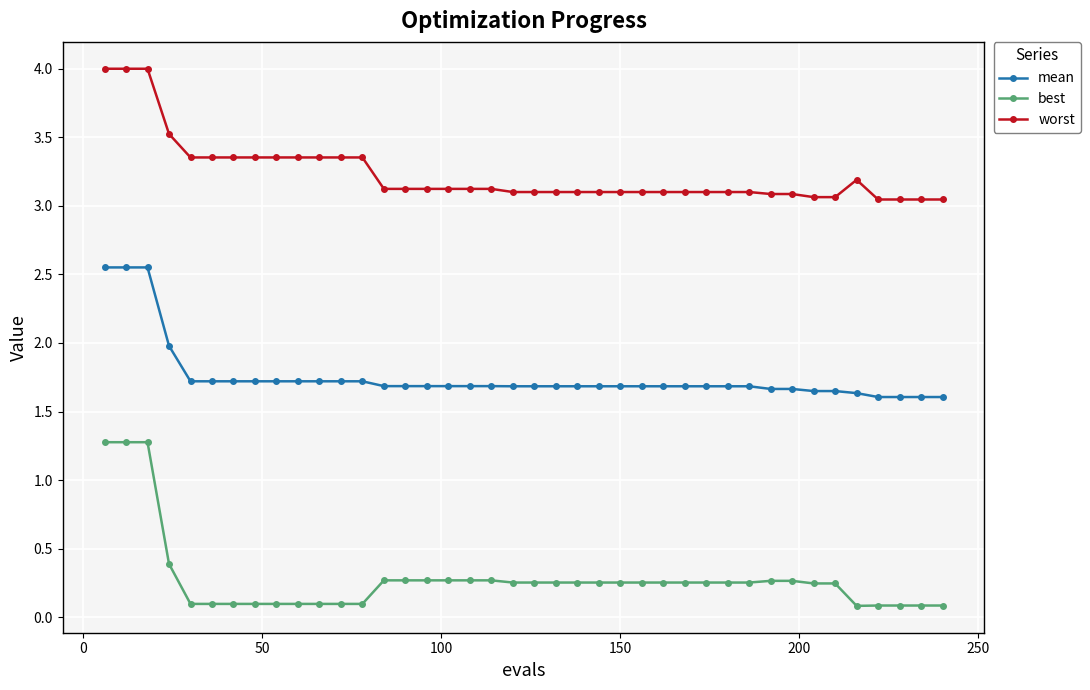

Rank the series by their maximum value, from highest to lowest.

worst, mean, best